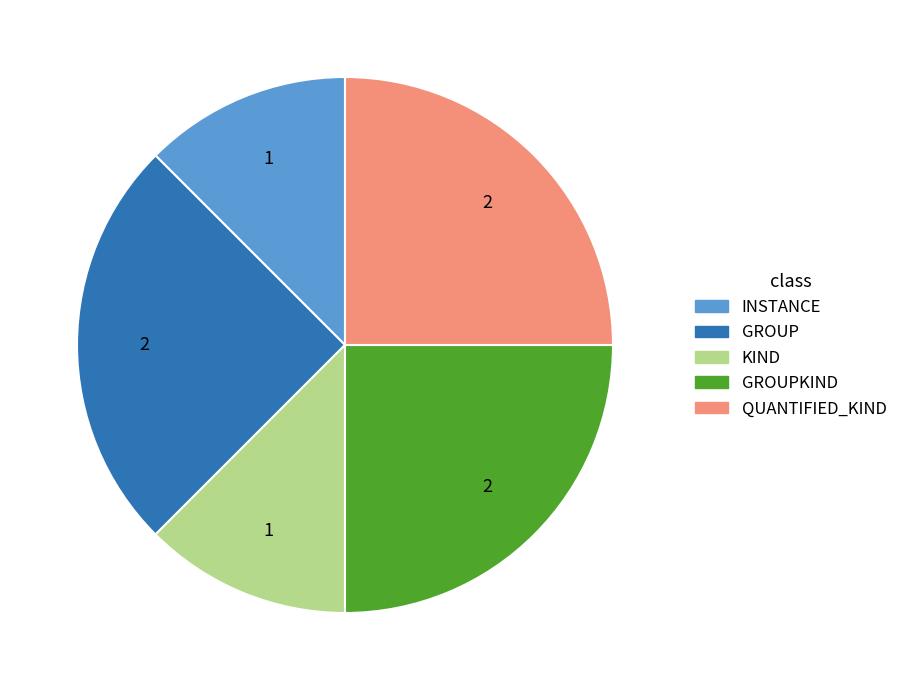

Is it true that INSTANCE is 12% of the pie?

True